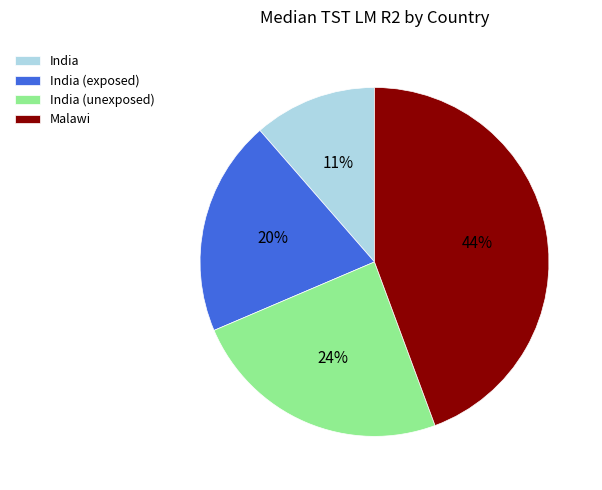

Combined, do India and India (unexposed) account for over 50%?

No